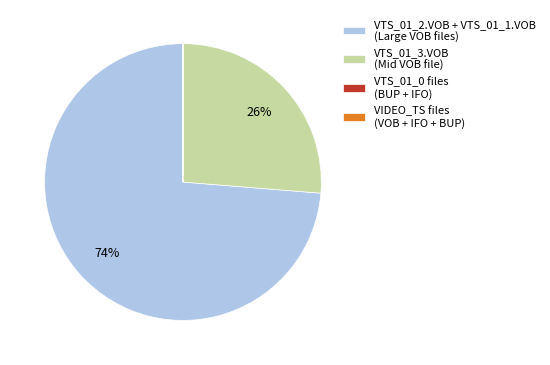

Between VTS_01_2.VOB + VTS_01_1.VOB (Large VOB files) and VTS_01_3.VOB (Mid VOB file), which is larger?

VTS_01_2.VOB + VTS_01_1.VOB (Large VOB files)